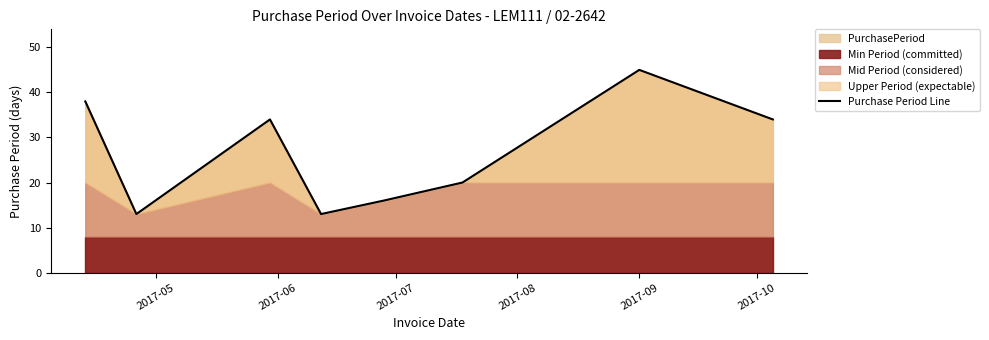

Does the chart have visible grid lines?

No